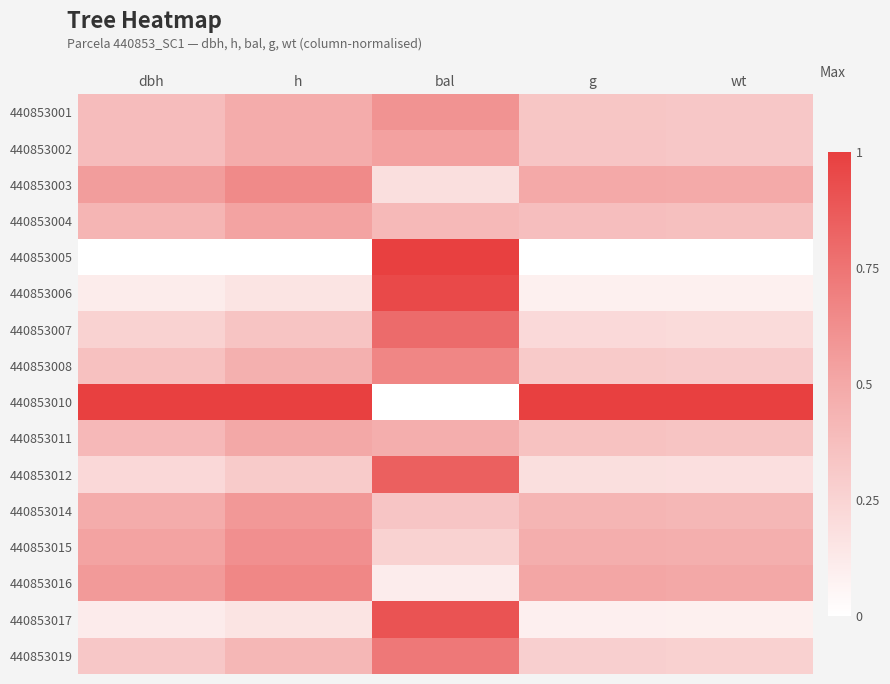

At g, list the series in order from largest to smallest.

440853010, 440853016, 440853003, 440853015, 440853014, 440853004, 440853011, 440853002, 440853001, 440853008, 440853019, 440853007, 440853012, 440853017, 440853006, 440853005